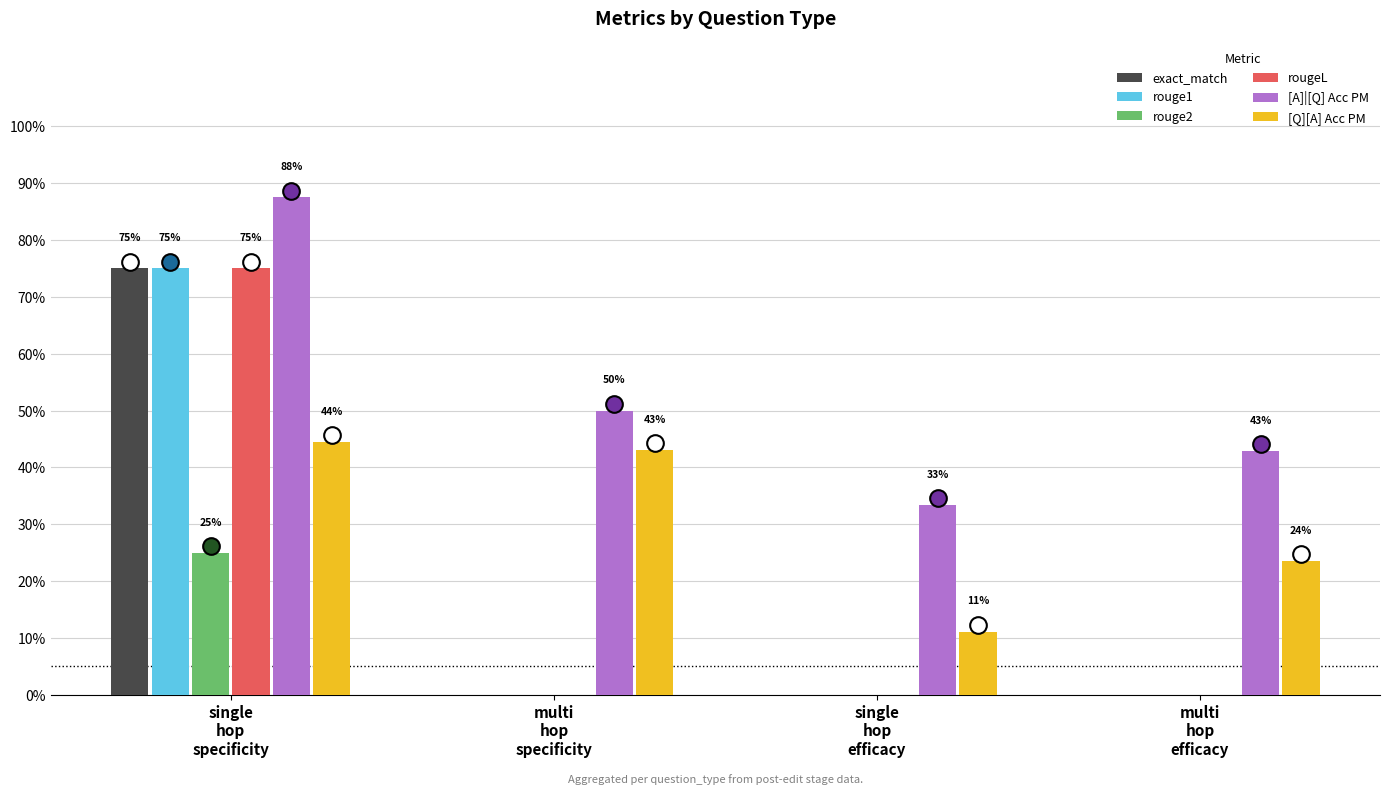

Is the value of [Q][A] Acc PM at single
hop
efficacy greater than the value of rouge2 at single
hop
efficacy?

Yes